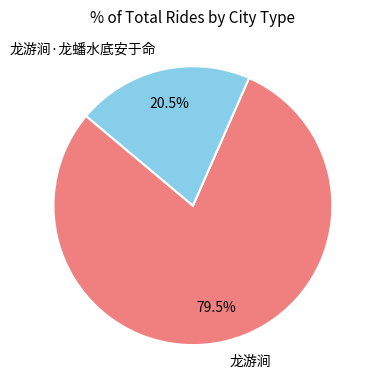

Rank the categories by value from lowest to highest.

龙游涧·龙蟠水底安于命, 龙游涧